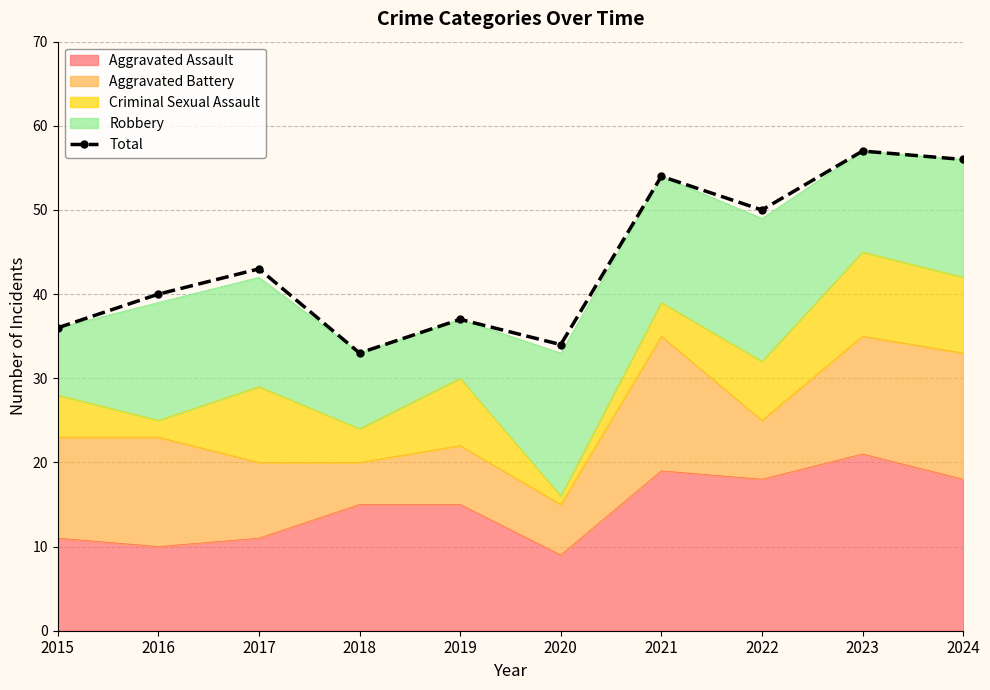

At which category does the data reach its first local peak?

2017